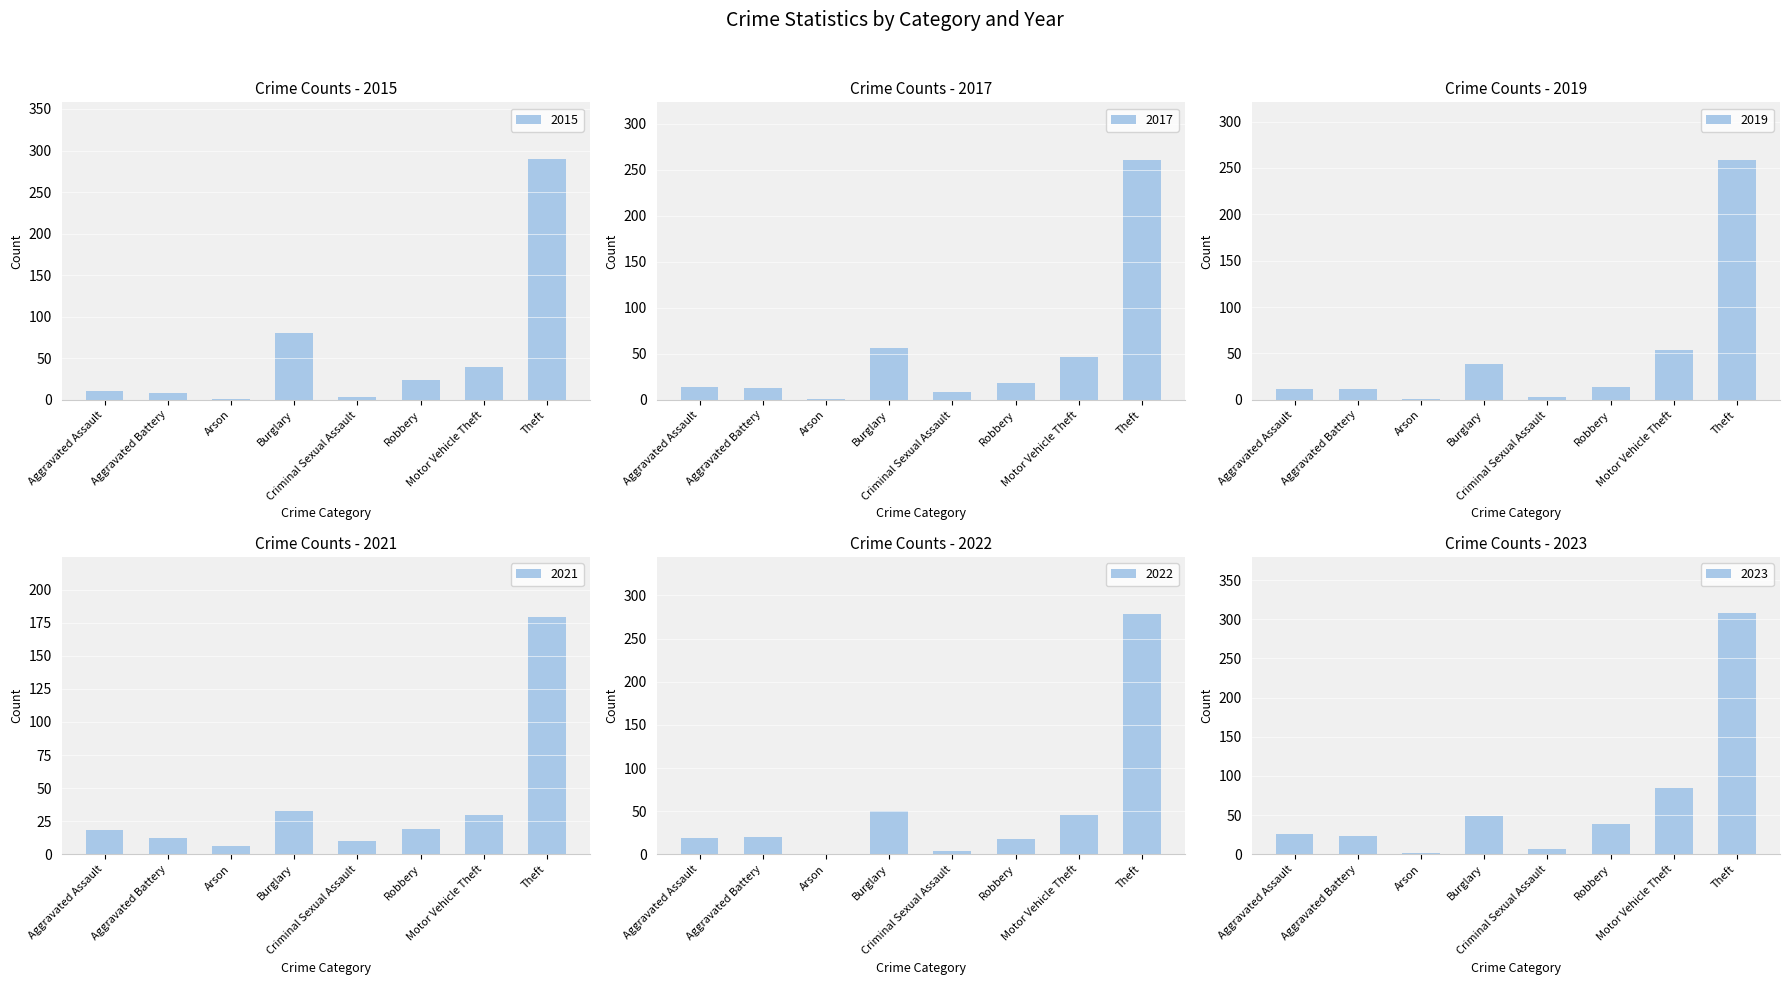

What is the label of the 8th bar from the right?

Aggravated Assault